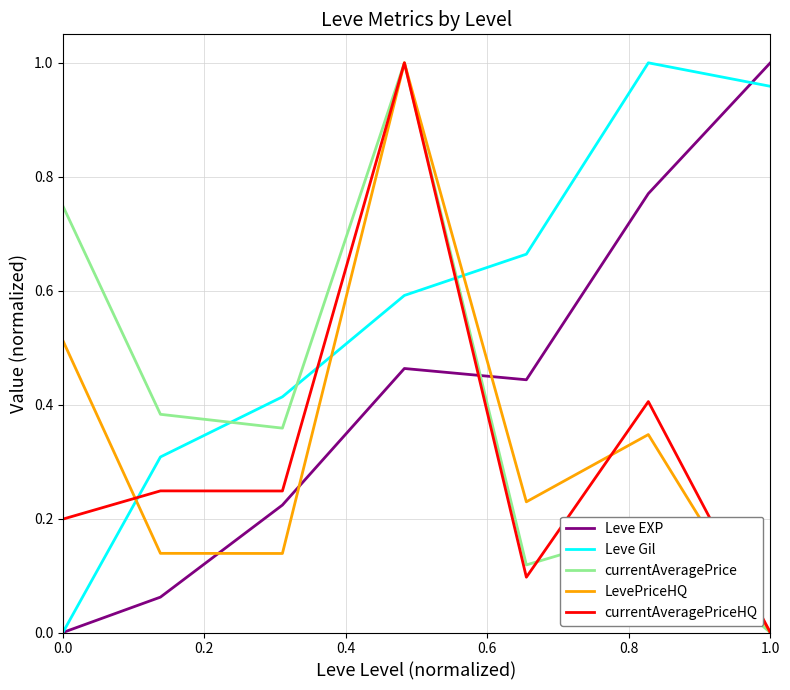

Which series has the largest total across all categories?

Leve Gil